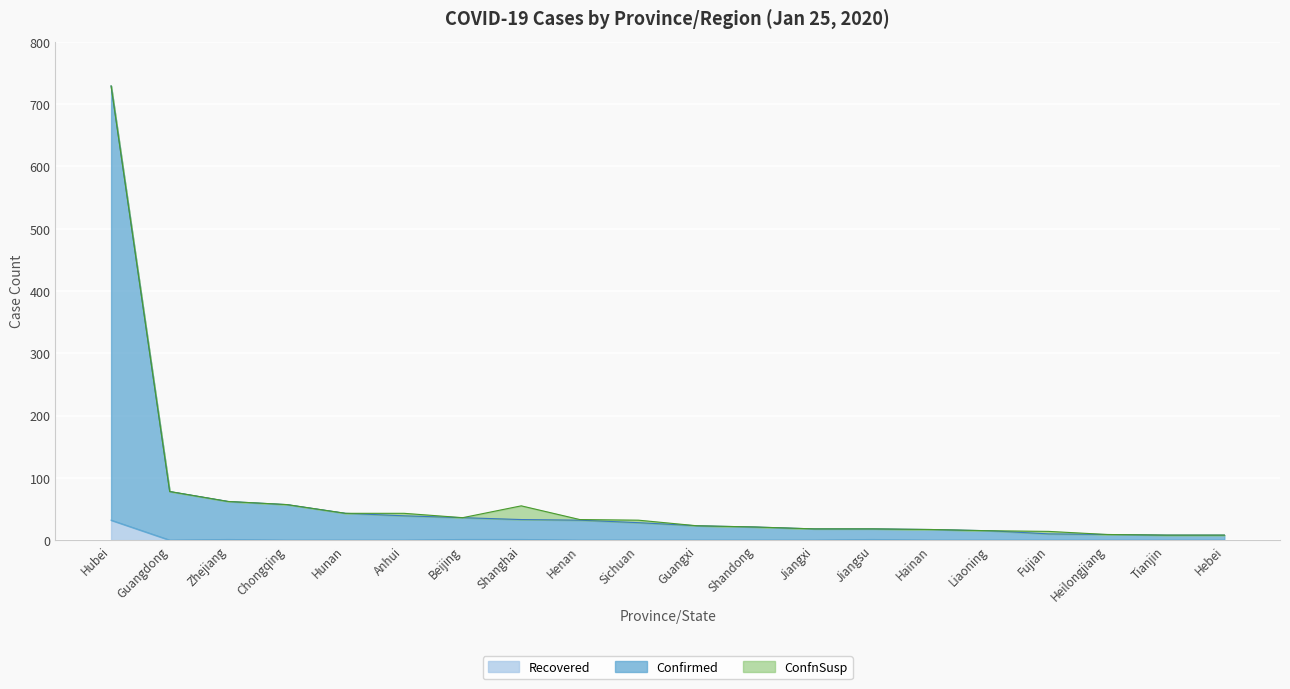

What is the label of the 8th point from the left?

Shanghai